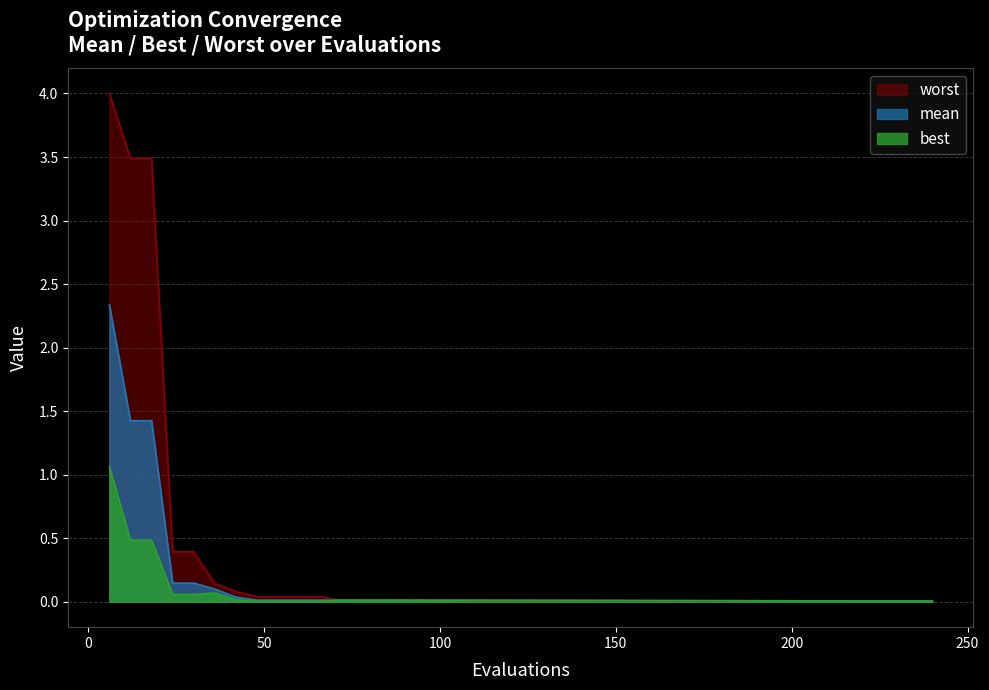

Where is mean nearest to the value 1?

12